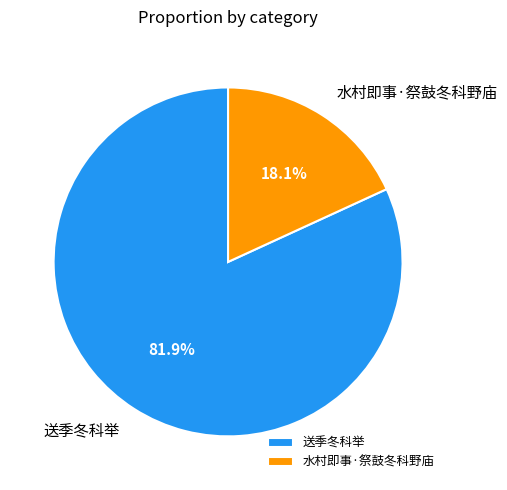

Rank the categories by value from lowest to highest.

水村即事·祭鼓冬科野庙, 送季冬科举